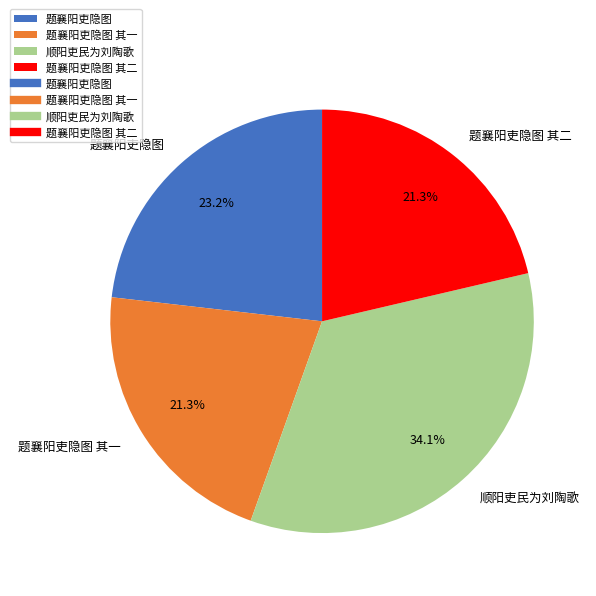

What percentage do 题襄阳吏隐图 其一 and 顺阳吏民为刘陶歌 together represent?

55.5%